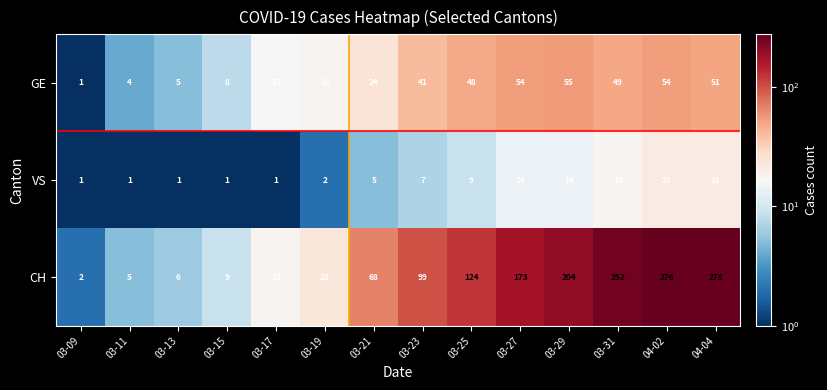

At how many categories does at least one series exceed 81?

7